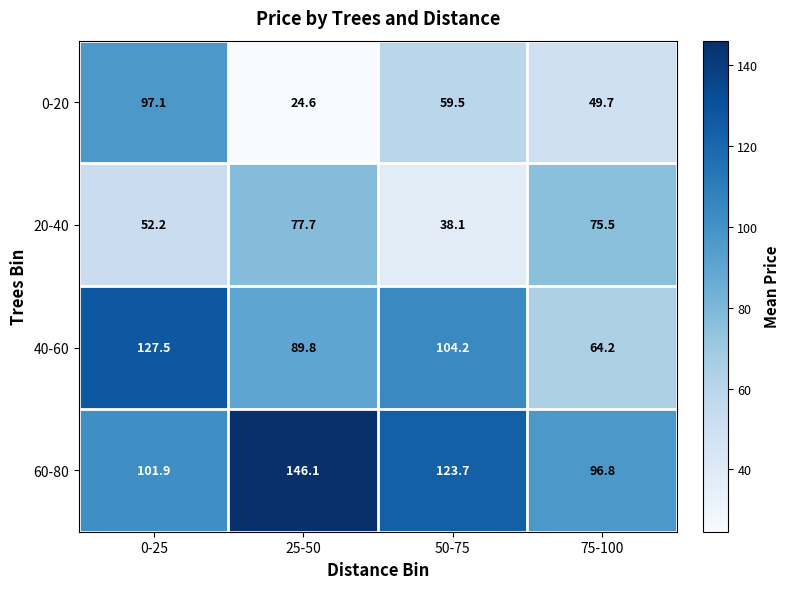

Which category has the lowest value in the 60-80 series?

75-100